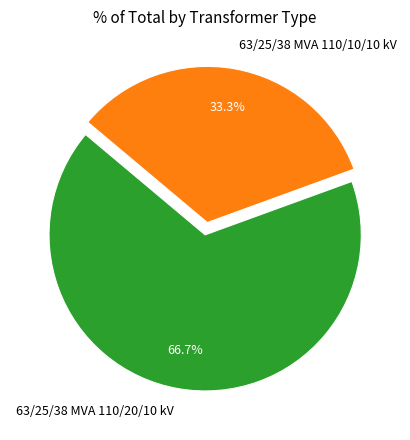

Does 63/25/38 MVA 110/10/10 kV represent more than half of the total?

No